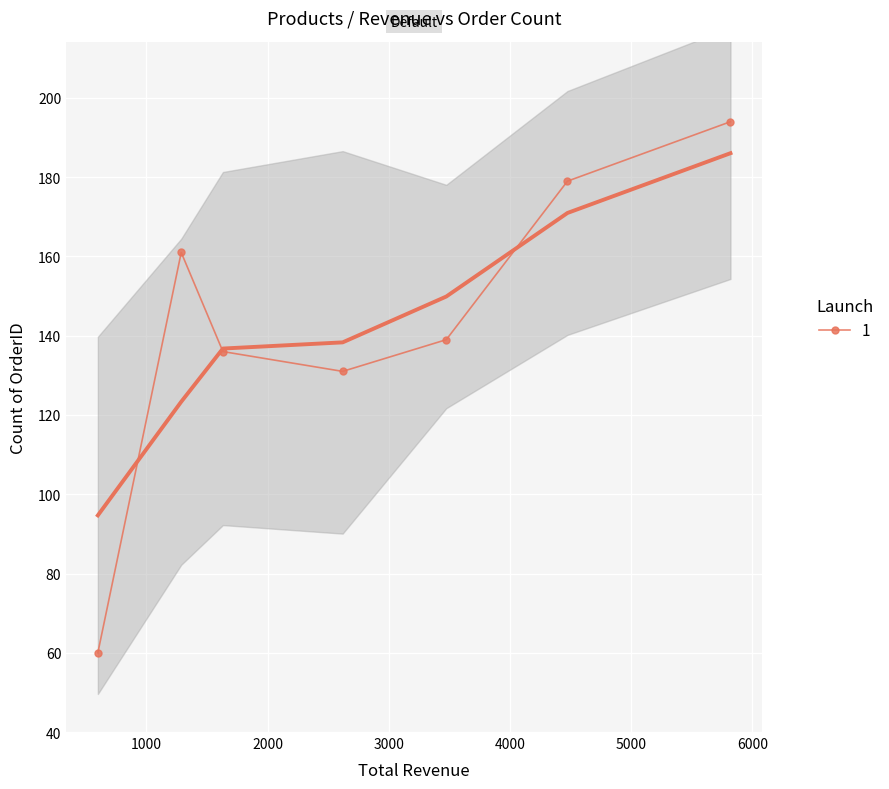

How many data points are less than 139?

3